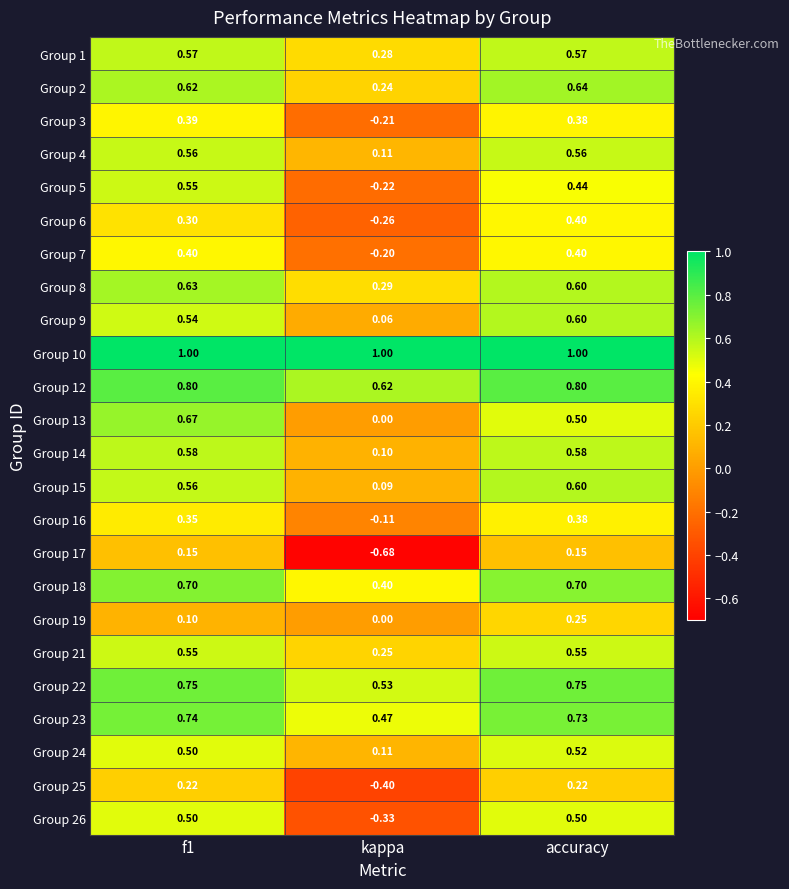

Is the value of Group 19 at f1 greater than the value of Group 4 at accuracy?

No